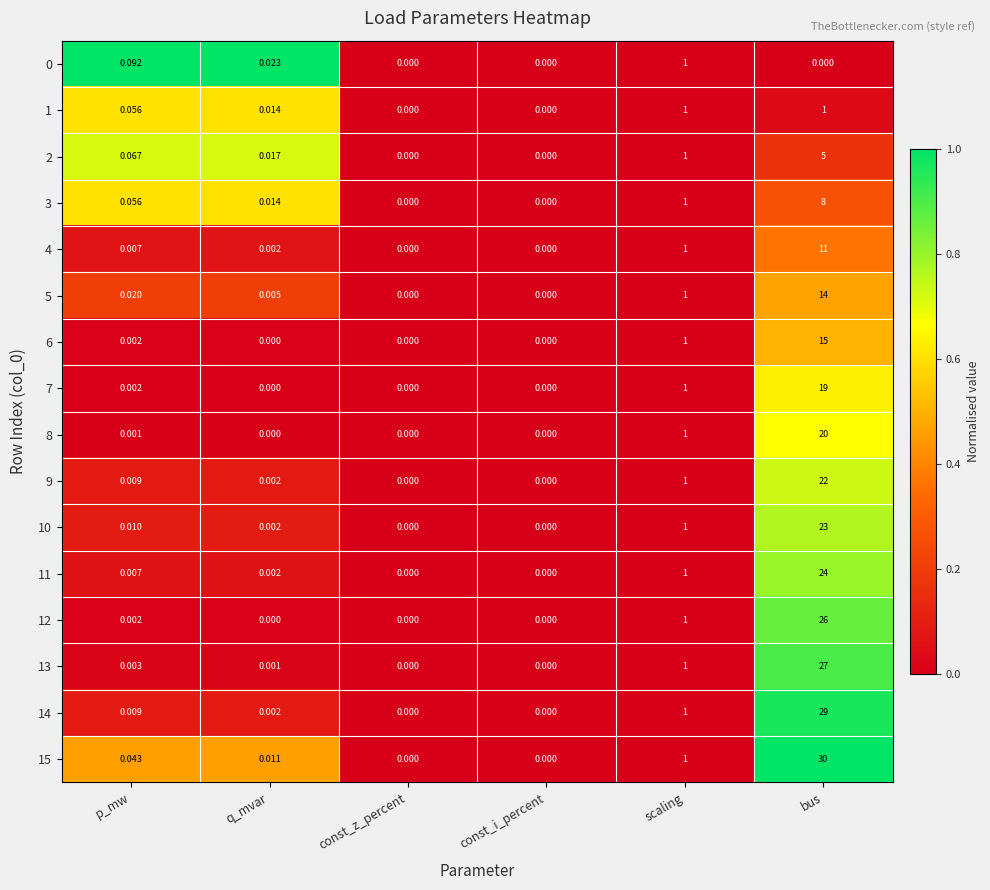

At which label does 5 reach its peak?

bus